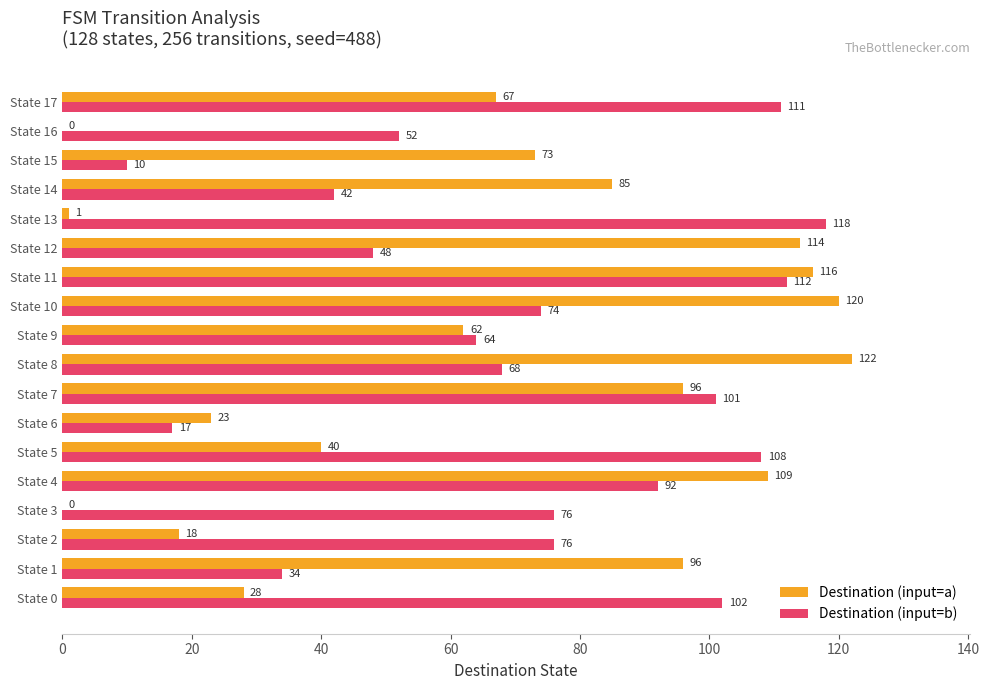

Where is Destination (input=b) nearest to the value 64?

State 9